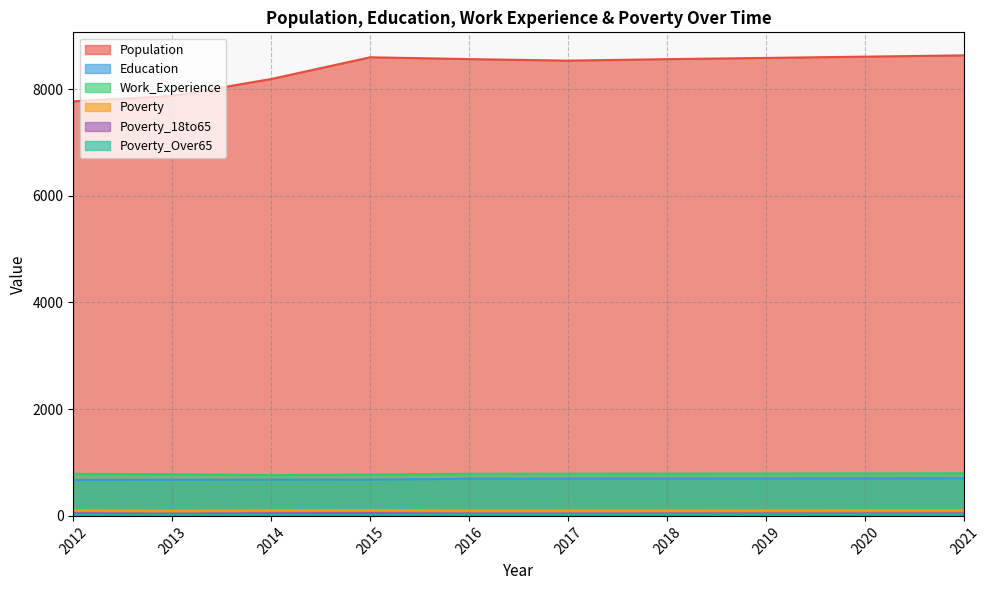

What is the difference between the maximum and second lowest values in the Education series?

29